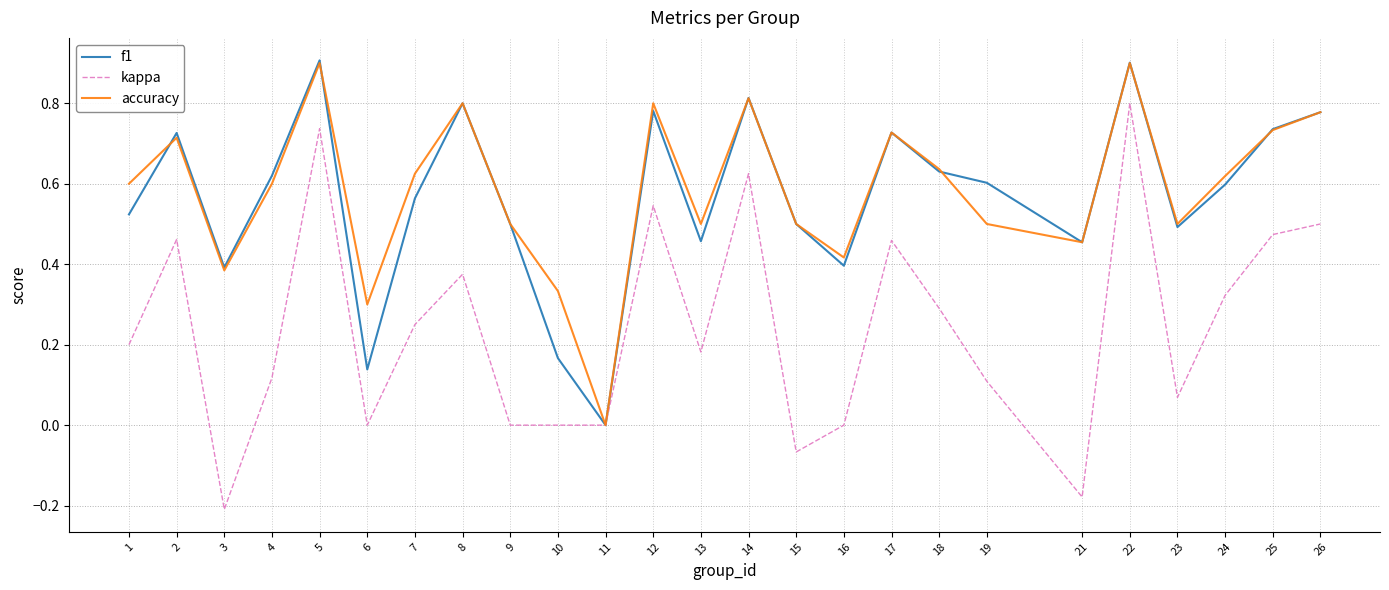

Which series has the widest spread of values?

kappa